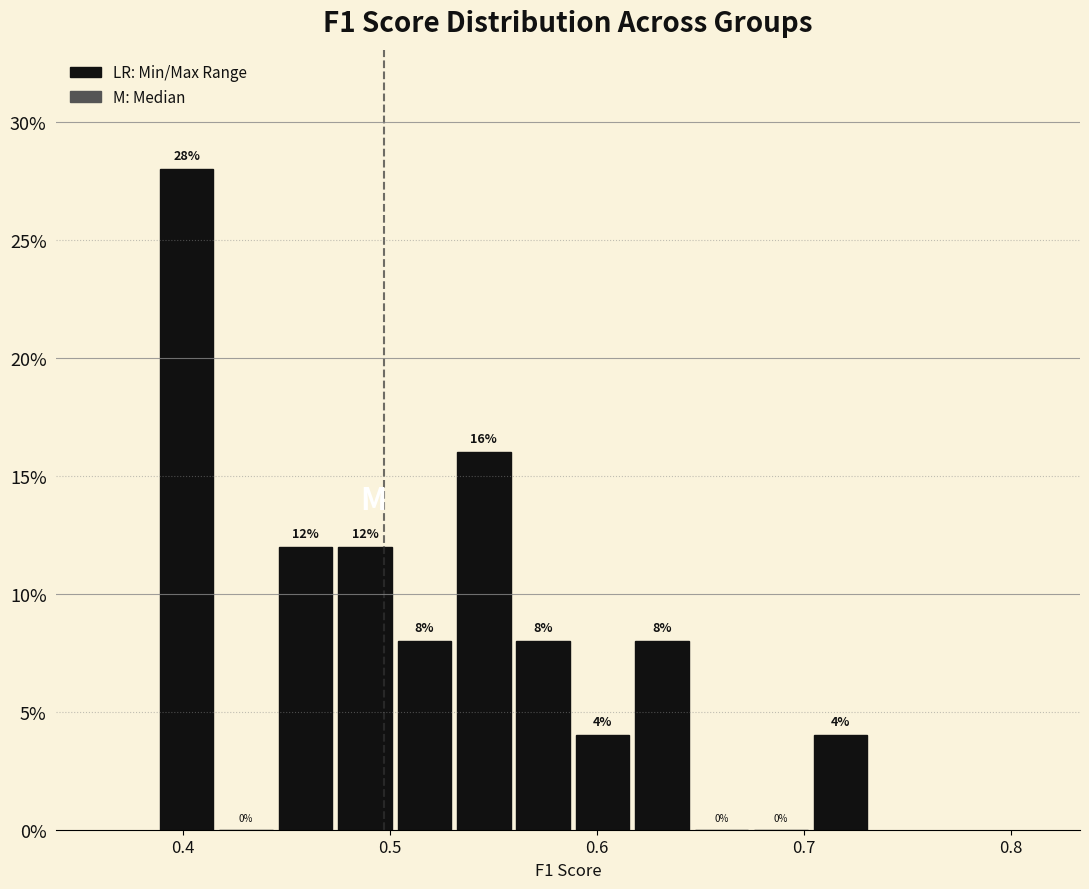

Read against the x-axis, roughly where is the centre of the tallest bar?

0.40